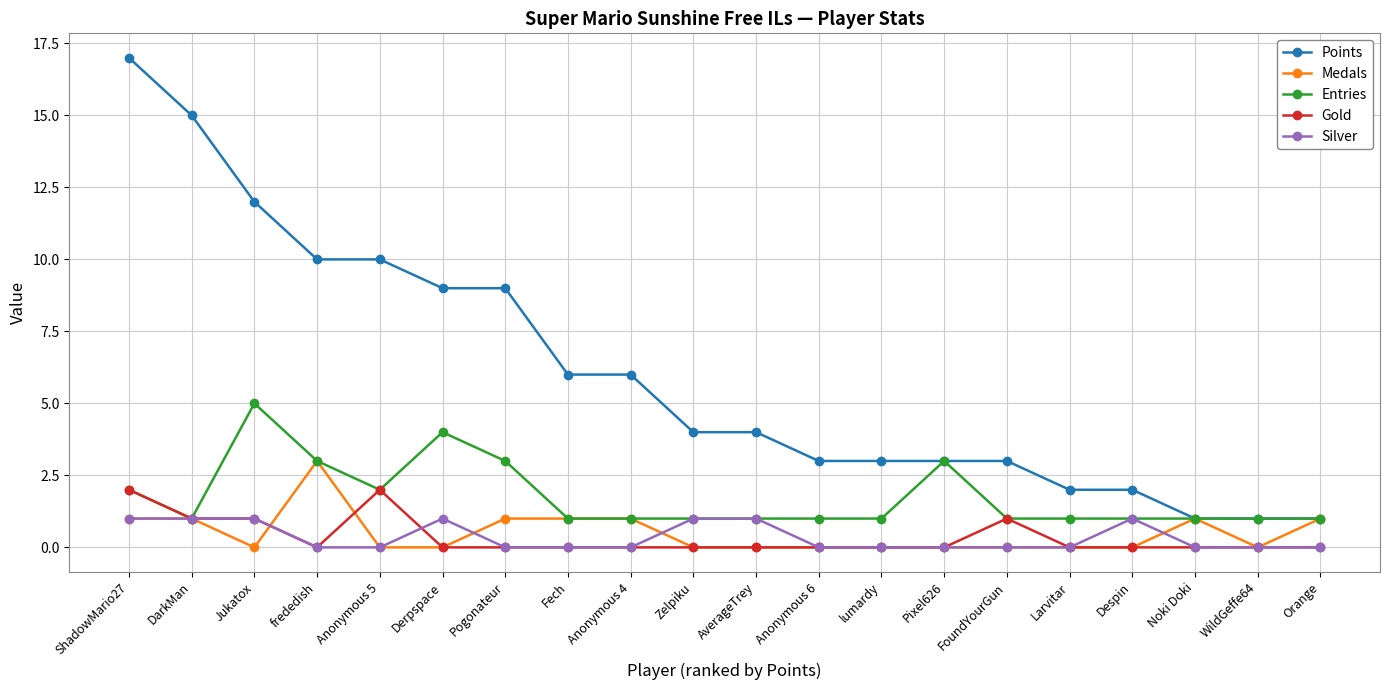

How many series are shown in this chart?

5